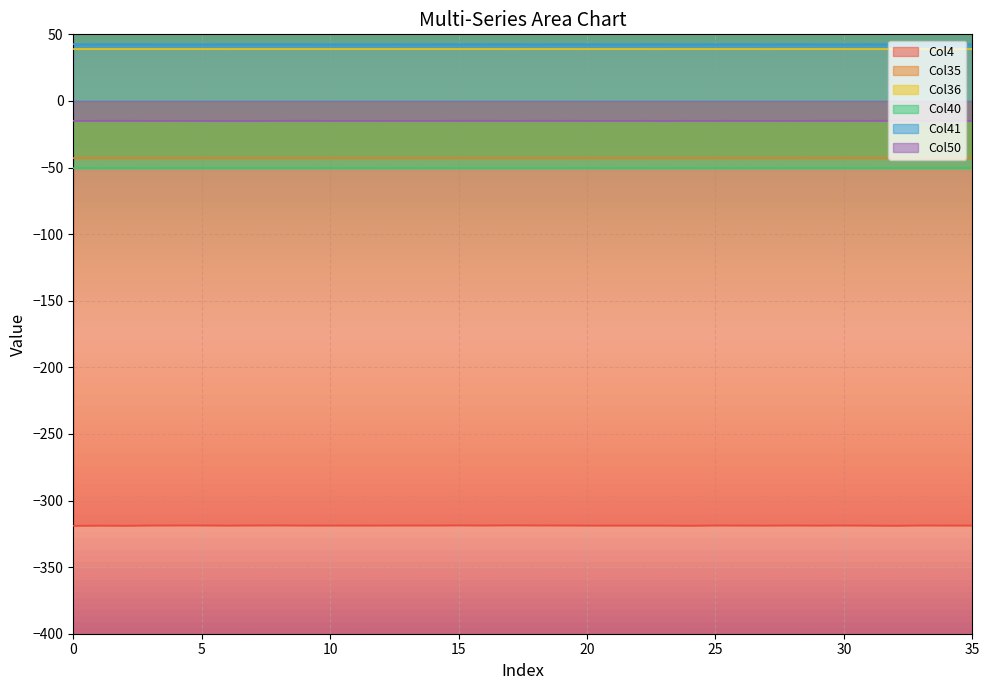

Is it true that Col36 equals 23.5 at 24?

False